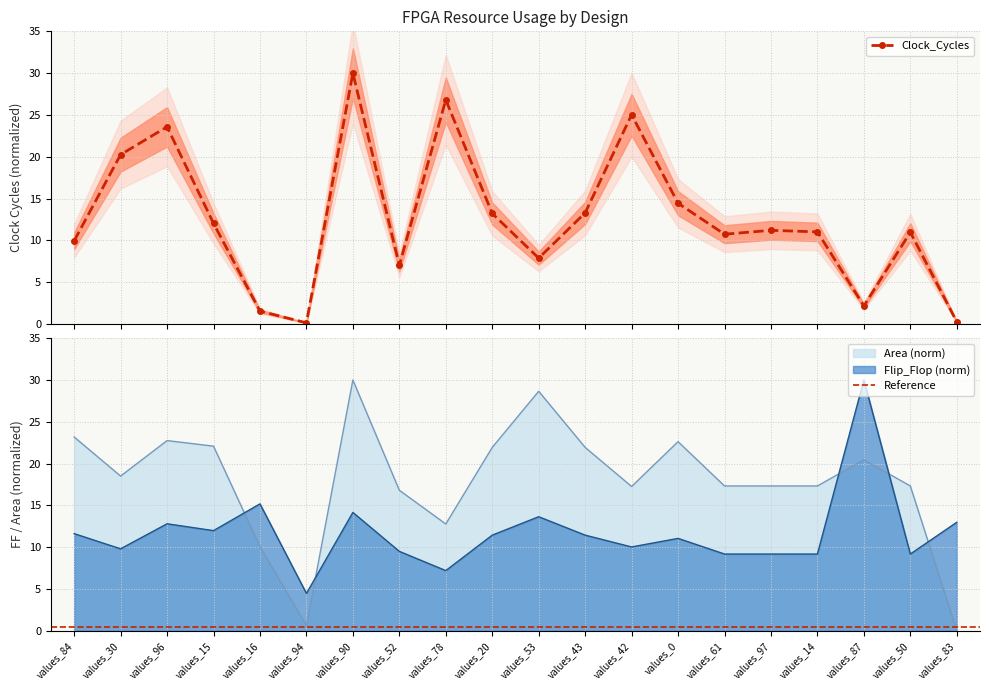

What is the difference between the highest and lowest values at values_14?

8.1